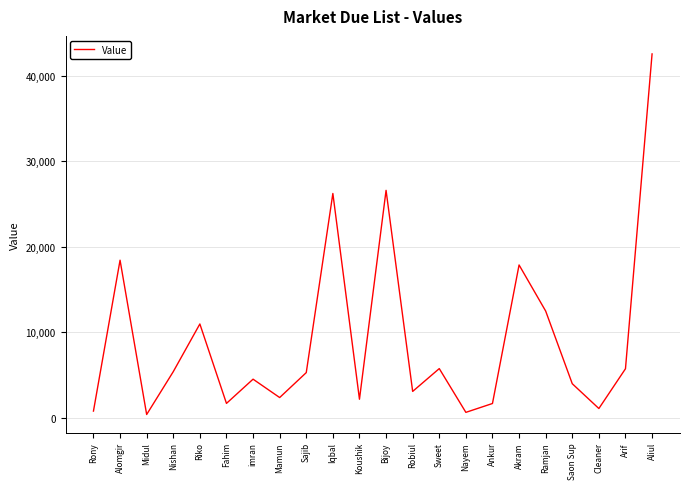

The value at Iqbal is 26253. True or false?

True